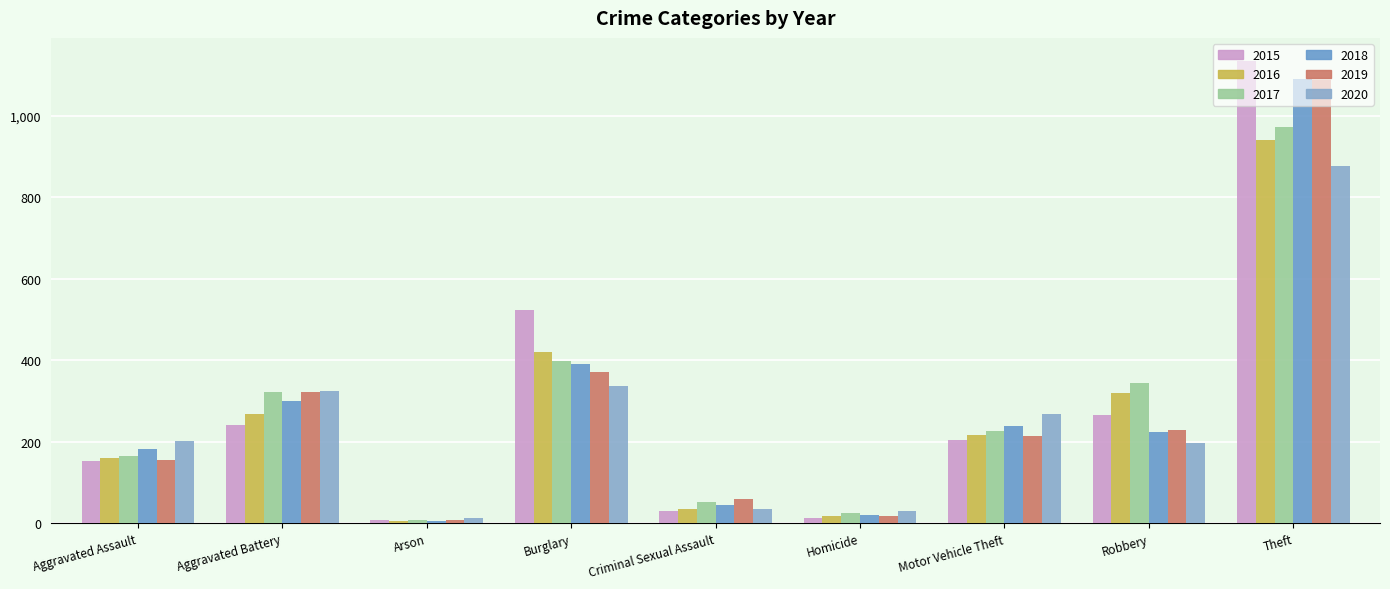

What is the sum of all 2019 values?

2466